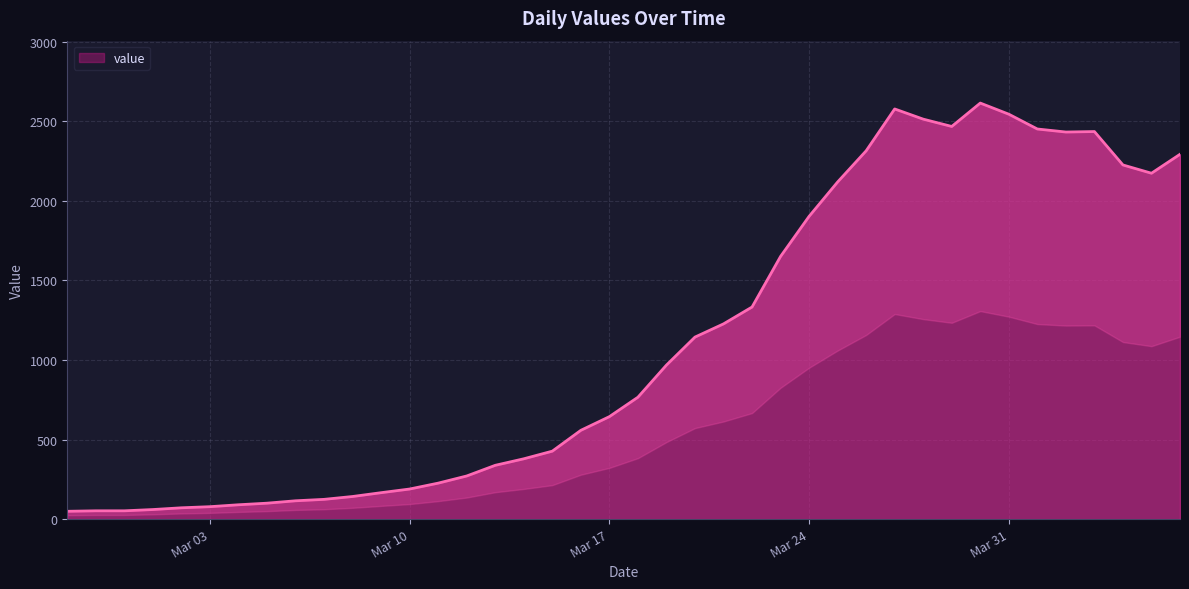

The chart shows a value of 1903 at Mar 24. True or false?

True